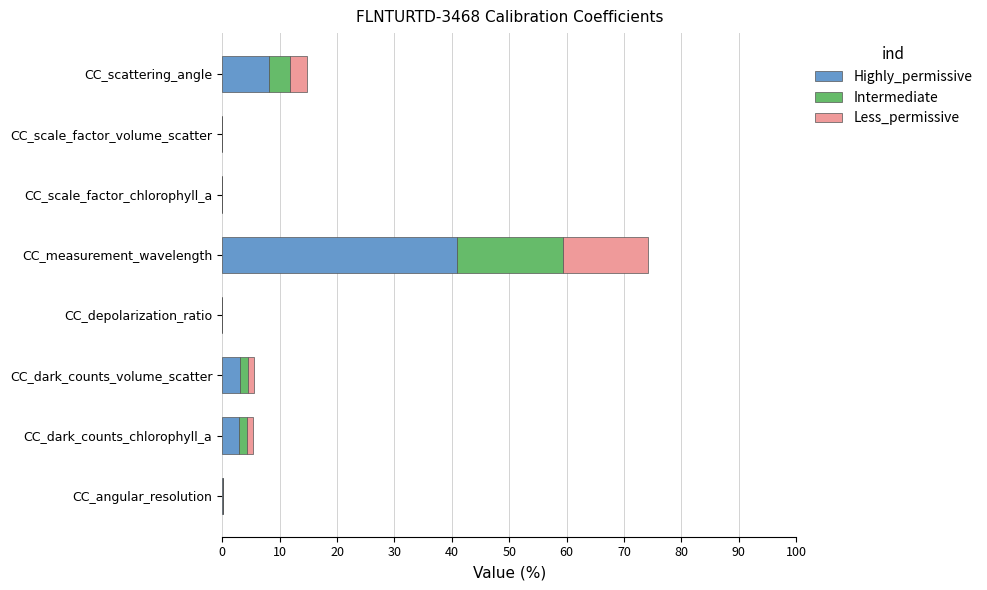

What is the total value across all series at CC_measurement_wavelength?

74.2